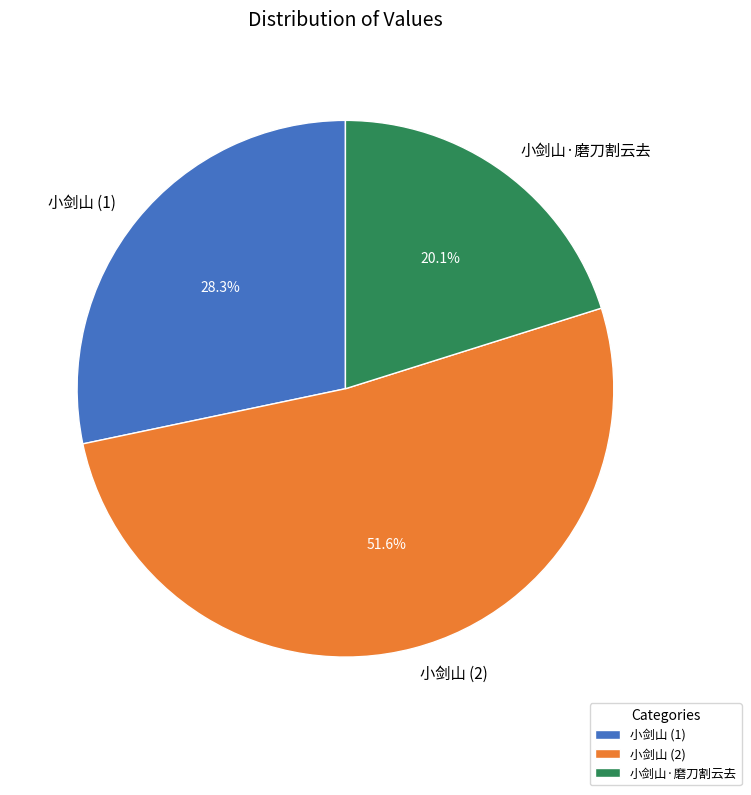

Do 小剑山 (1) and 小剑山·磨刀割云去 together represent more than half of the pie?

No